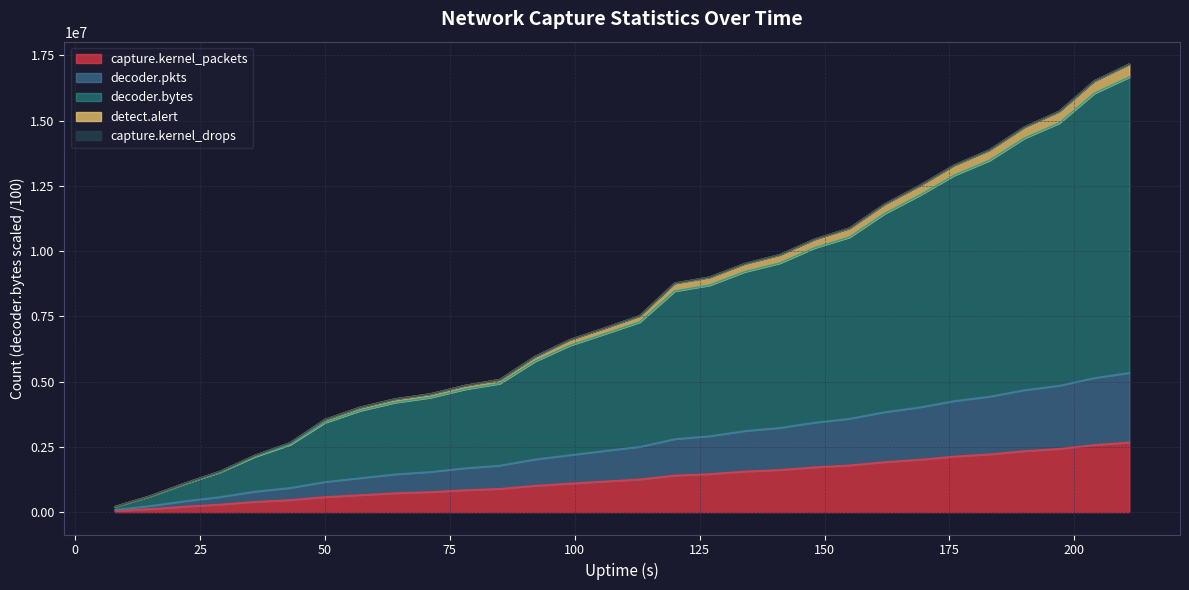

True or false: capture.kernel_packets has a value of 734483.7 at 99.

False